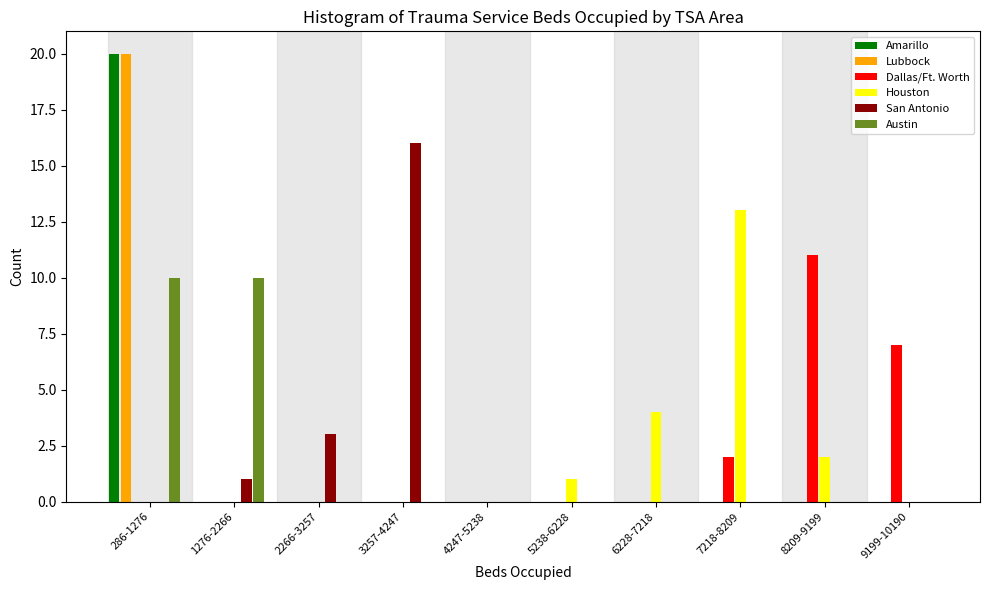

True or false: Lubbock has a value of 8 at 1276-2266.

False